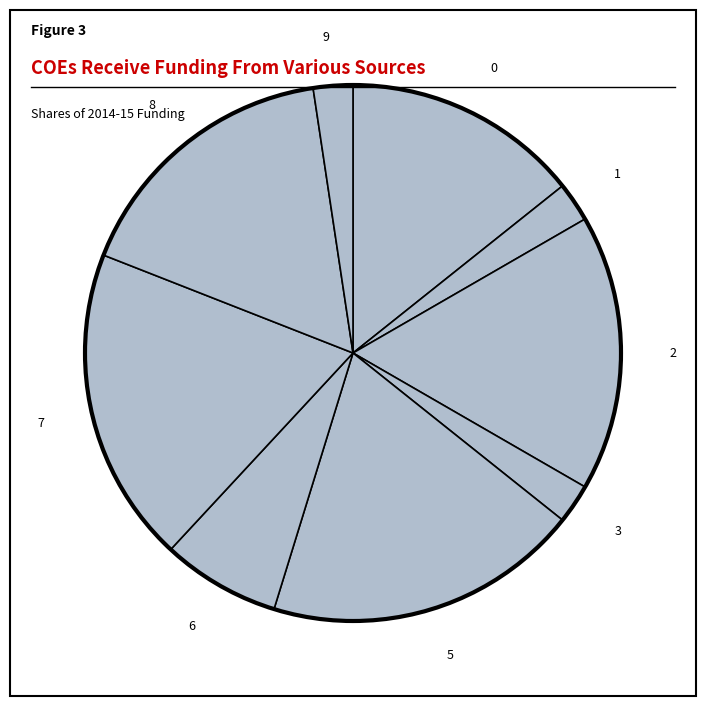

Does 5 account for over 50% of the chart?

No